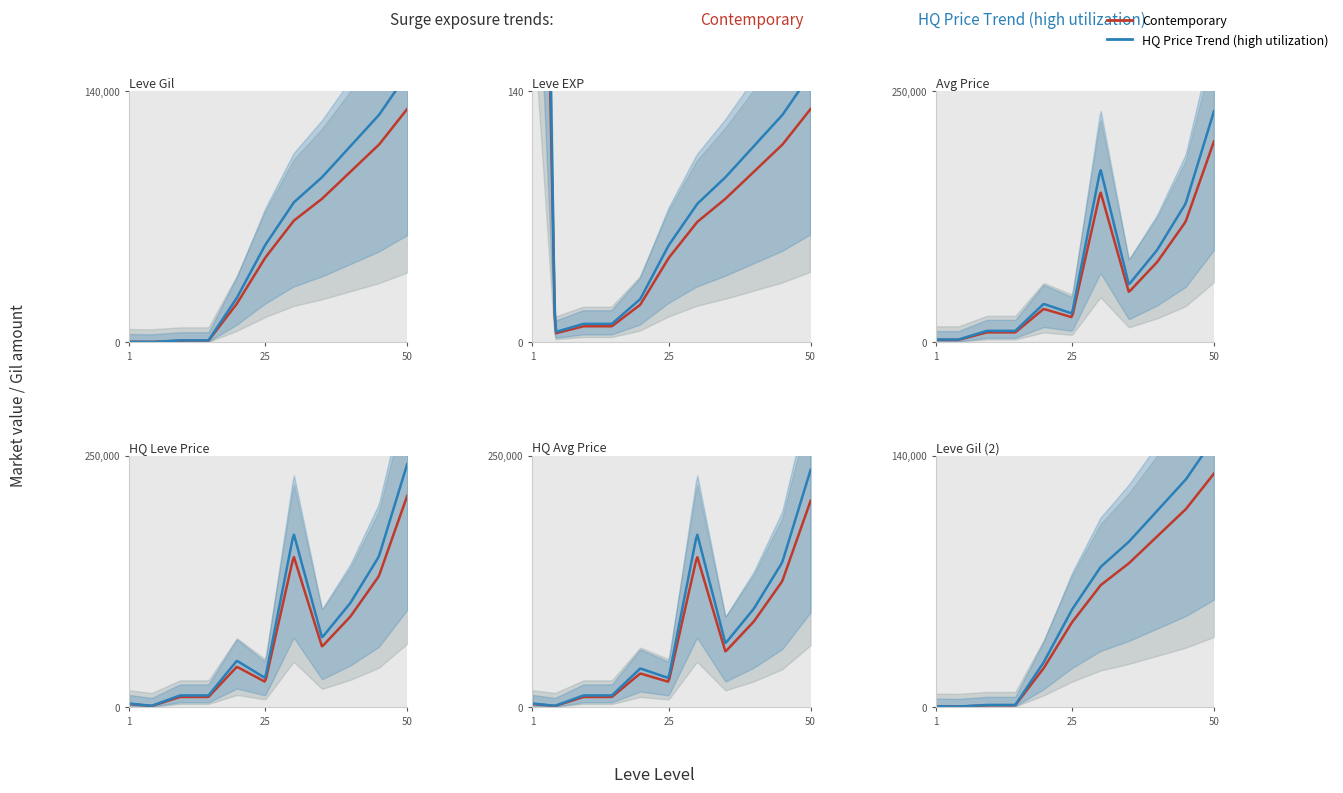

Does the chart display data point markers on the line(s)?

No